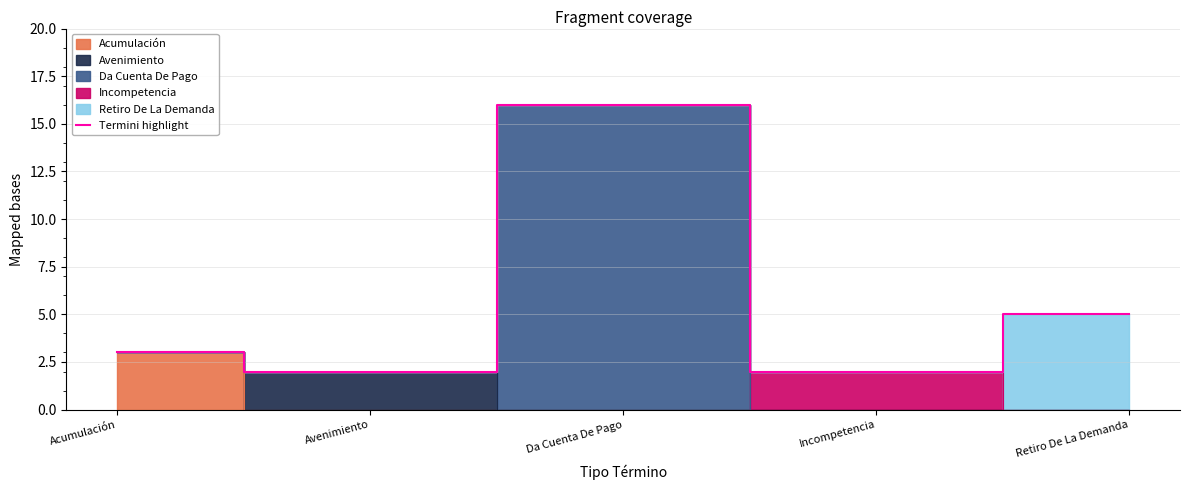

Reading left to right, extract all data points from this chart.

3	2	16	2	5